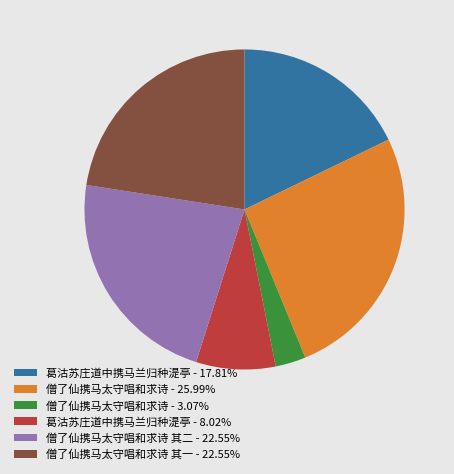

Count the number of slices in the pie.

6